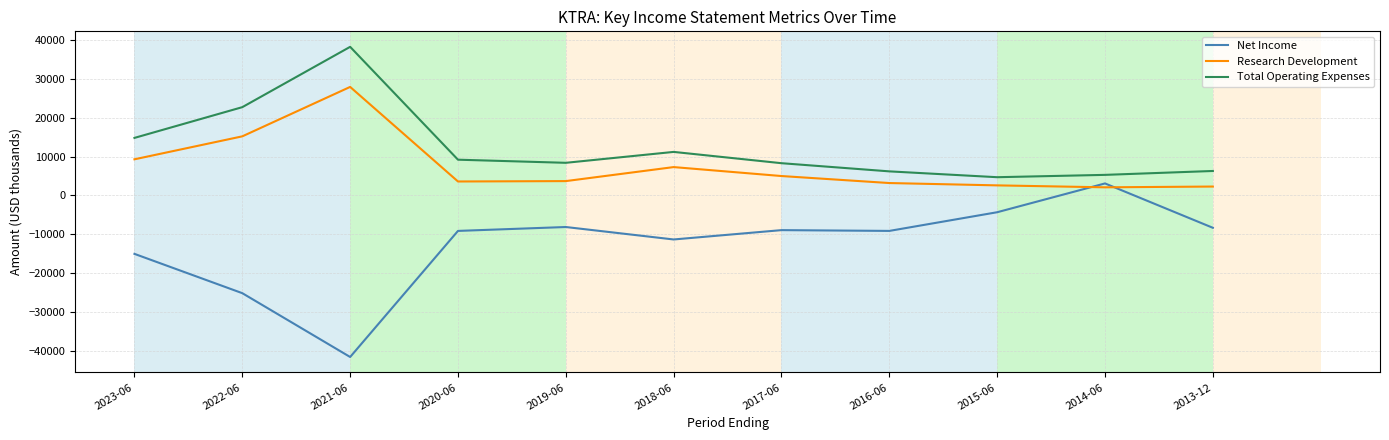

The value of Research Development at 2021-06 is 27900. True or false?

True